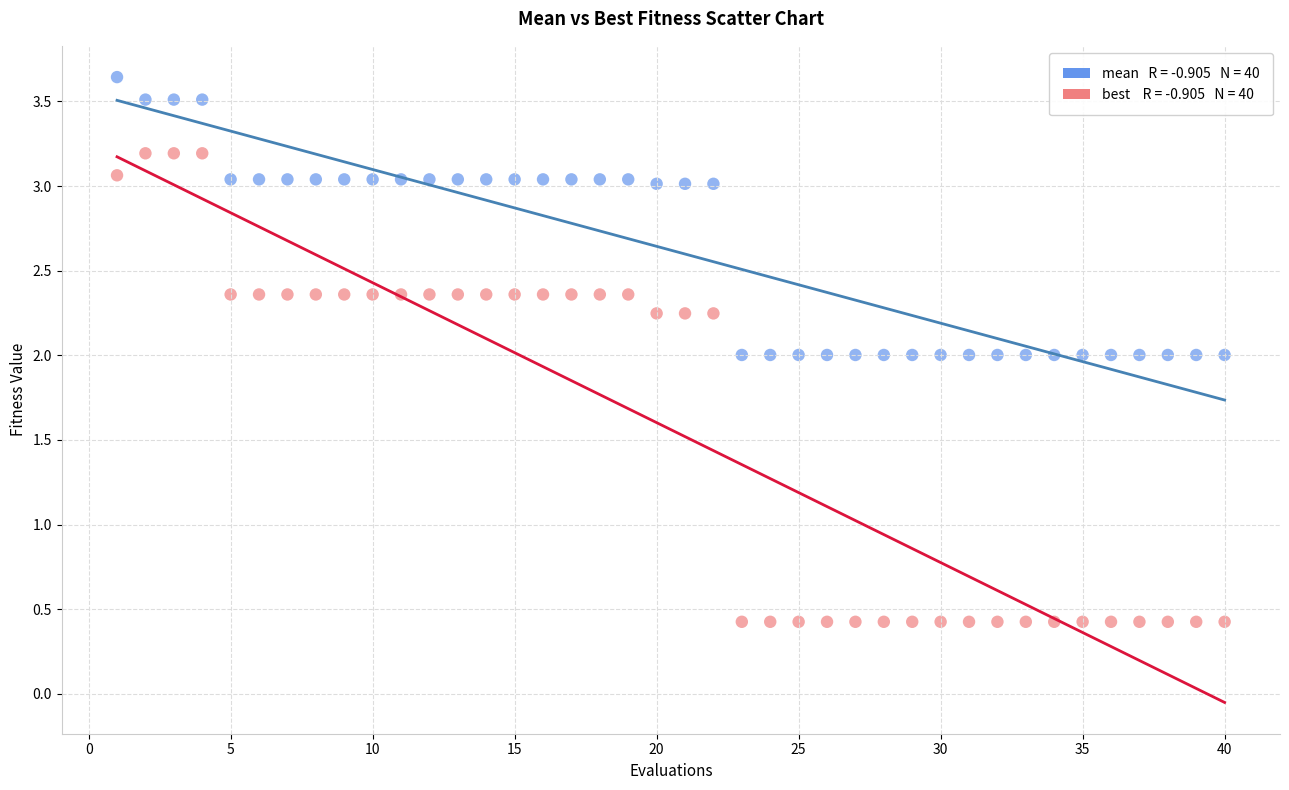

Across all data points, what is the range of Y values (max minus min)?

3.2